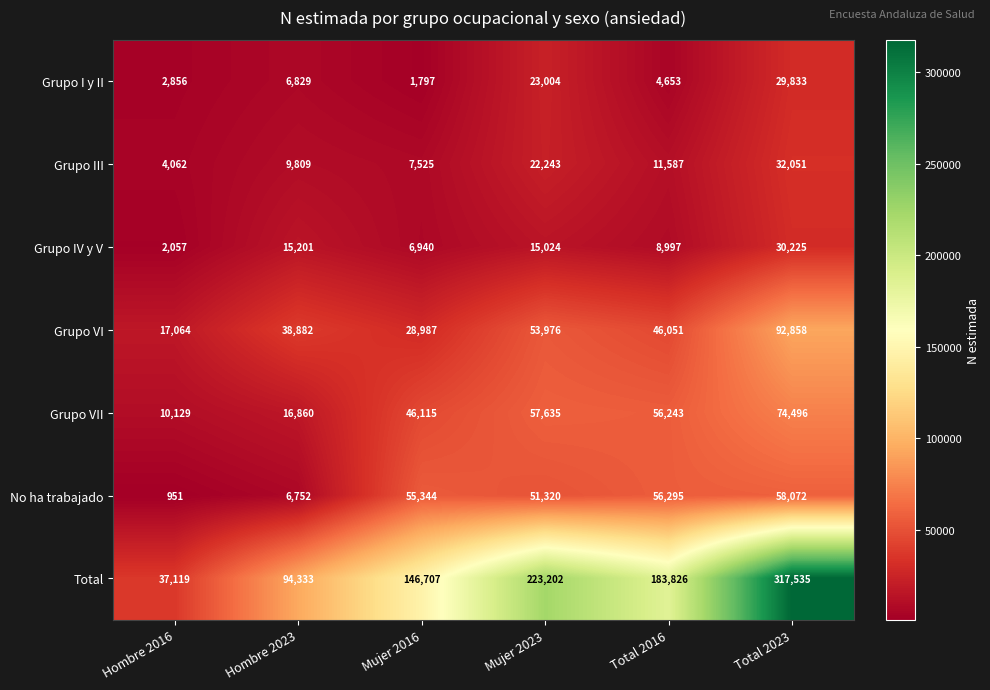

What is the highest value of the Total series?

317535